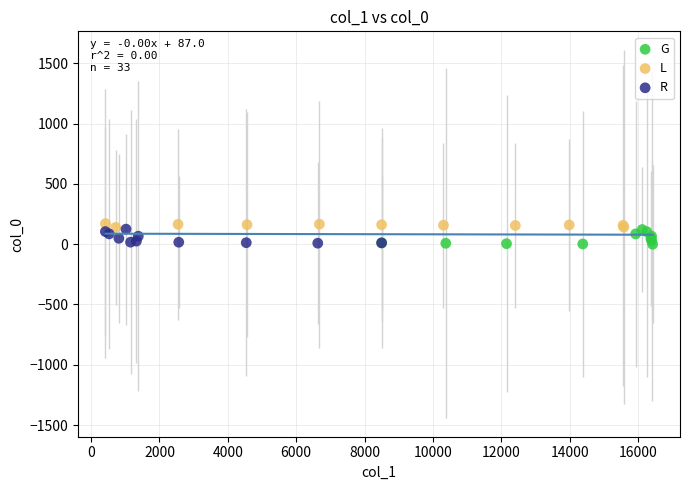

Which series contains the highest Y value?

L